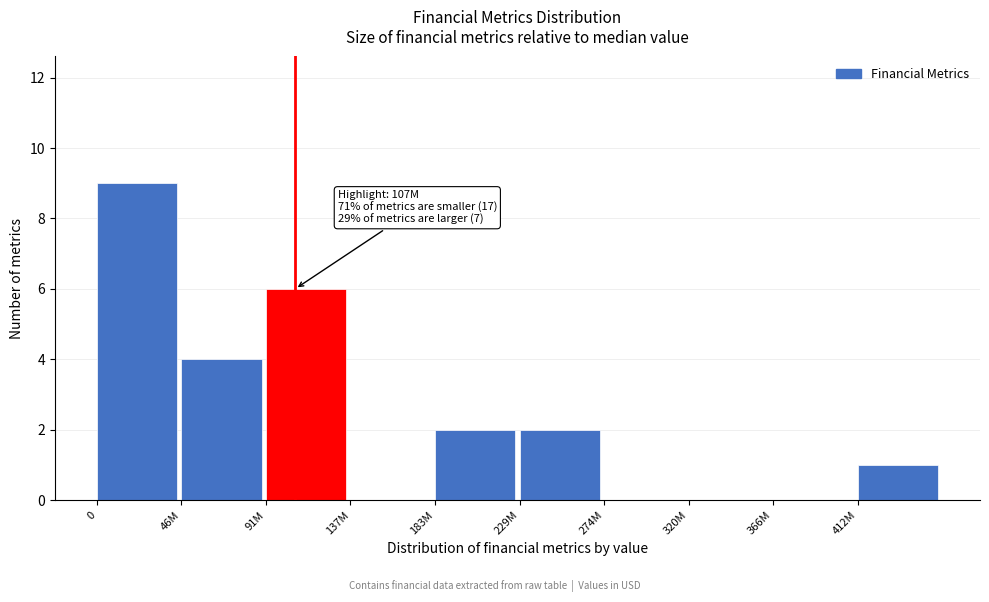

Reading left to right, list all the values displayed in this chart.

0=9	46M=4	91M=6	137M=0	183M=2	229M=2	274M=0	320M=0	366M=0	412M=1